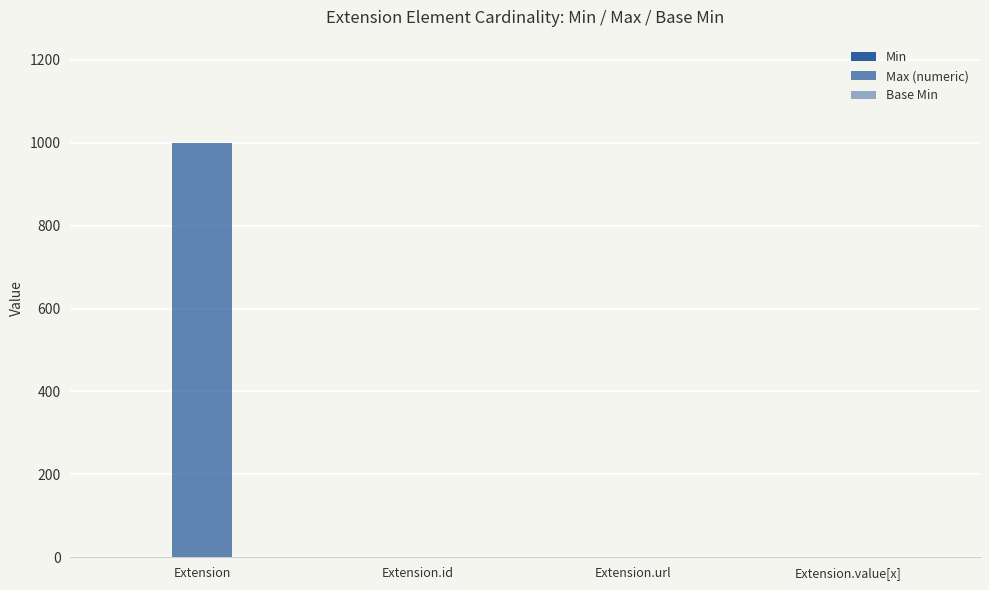

What is the spread (max minus min) of values at Extension.id?

1